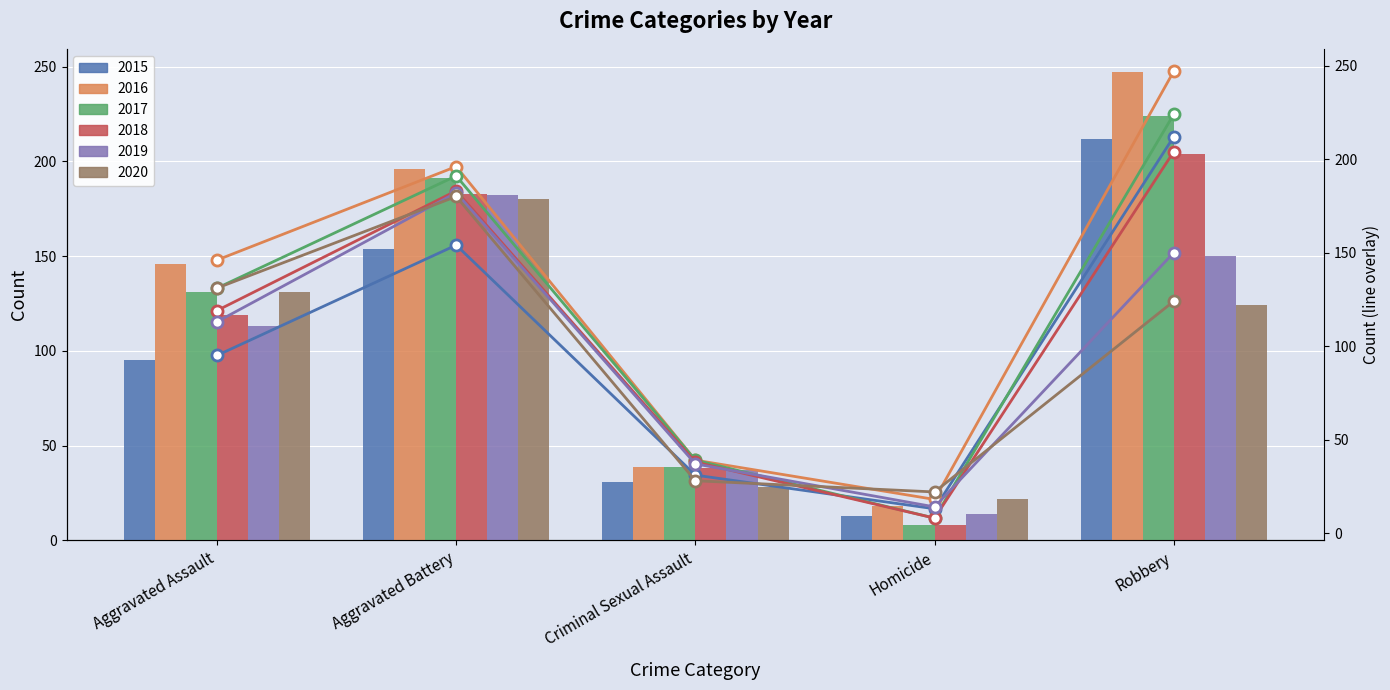

Which series has the largest total across all categories?

2016